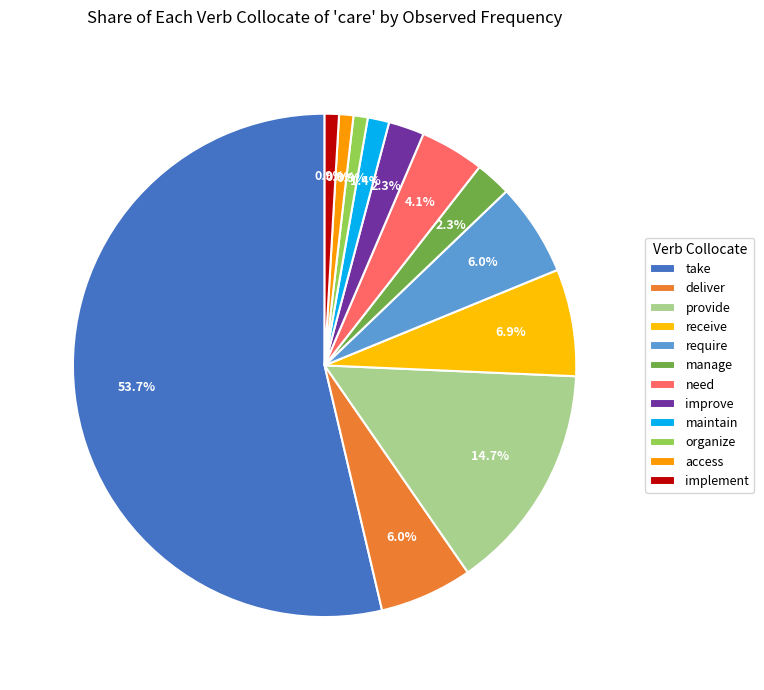

What percentage is the access slice, to the nearest percent?

1%